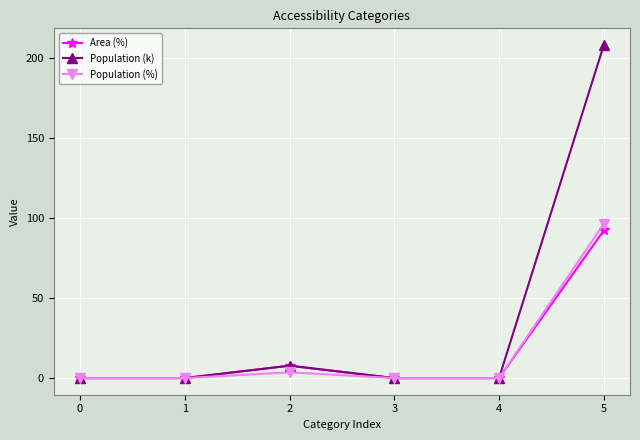

What is the difference between the second highest and minimum values in the Population (%) series?

3.6